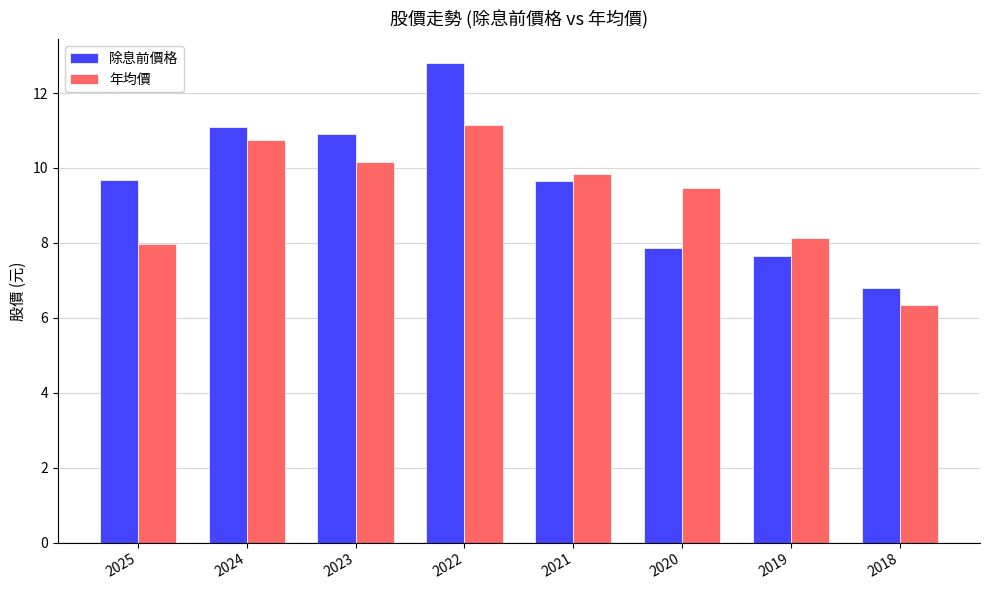

At which category is the sum across all series the highest?

2022